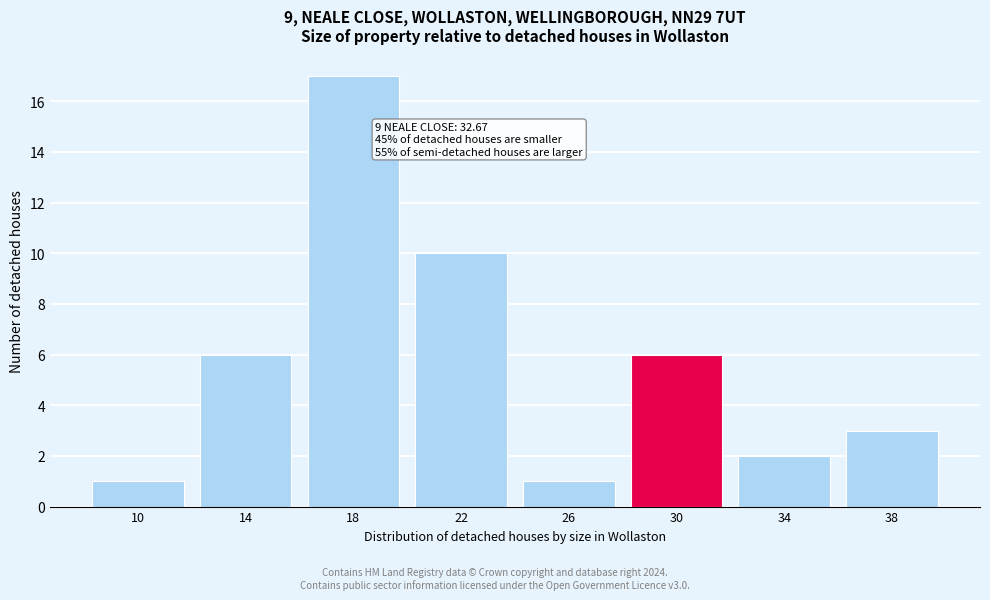

Reading left to right, what are all the values shown in this chart?

10=1	14=6	18=17	22=10	26=1	30=6	34=2	38=3